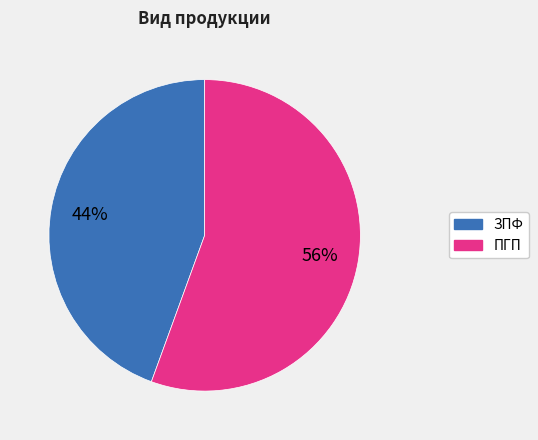

Combined, do ПГП and ЗПФ account for over 50%?

Yes